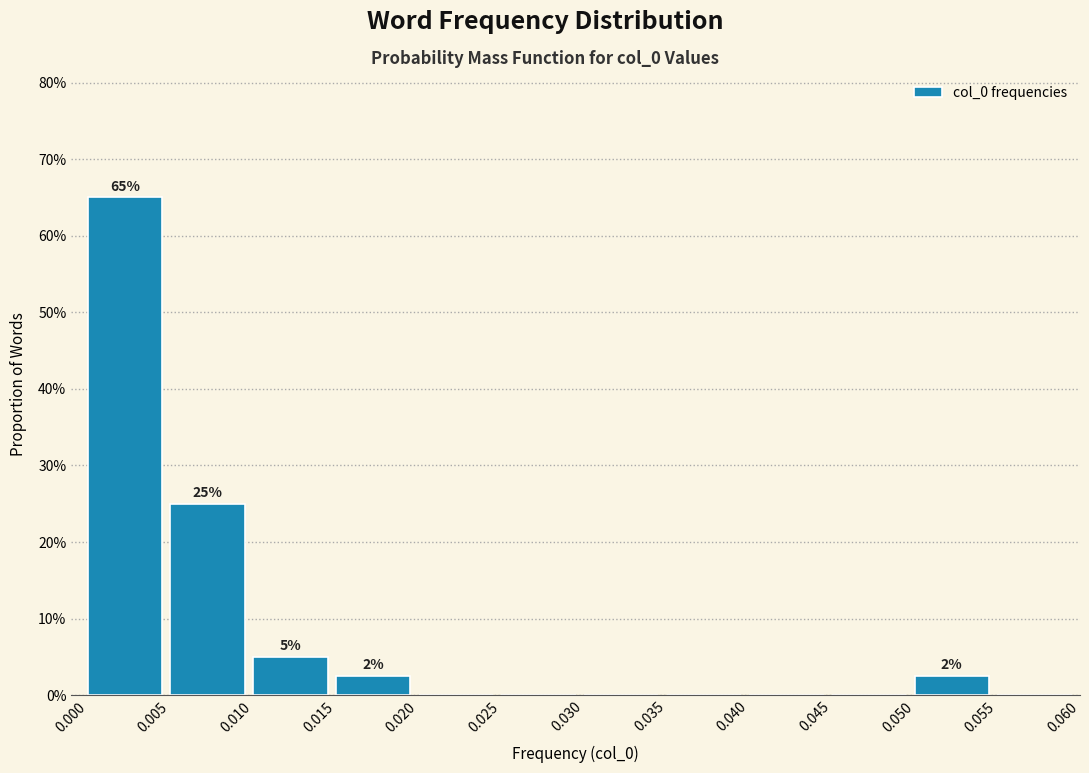

Which range on the x-axis has the tallest bar?

0.000 to 0.005